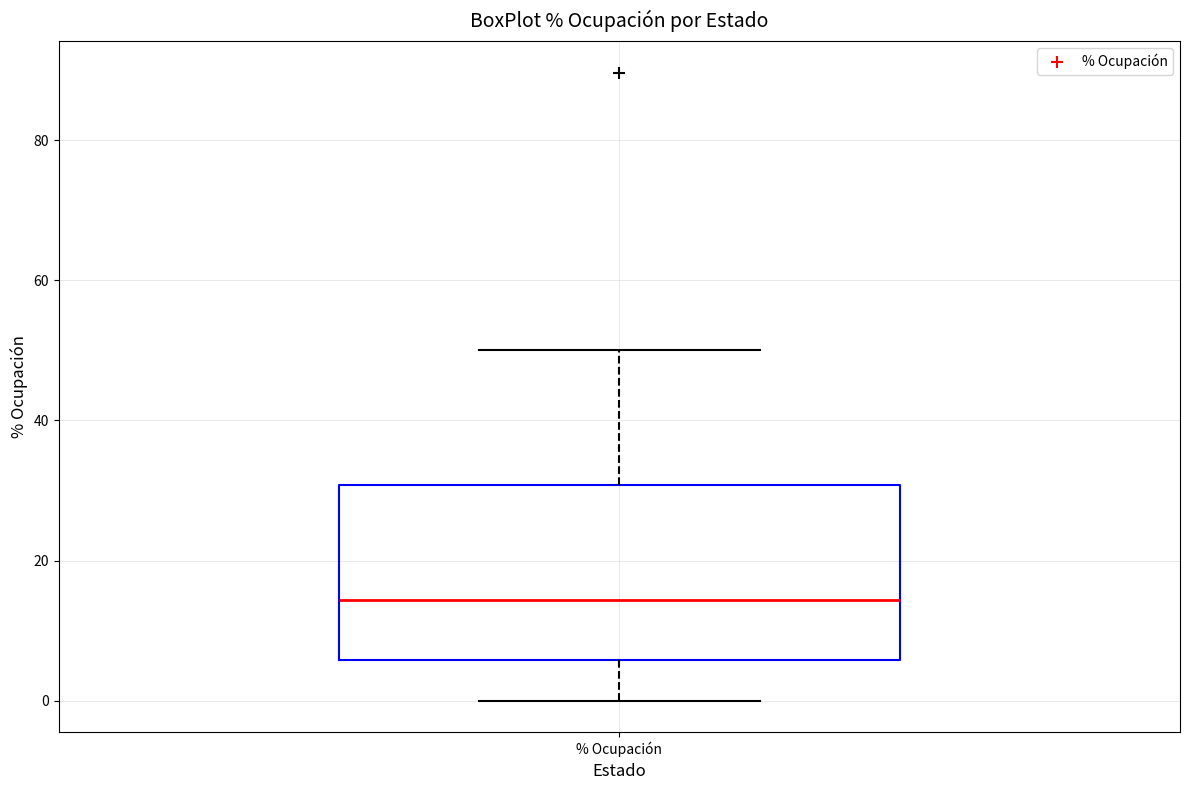

Read this box plot against the y-axis: the position of the median line, the range covered by the box, and the ends of both whiskers. The values are not printed on the chart, so give them approximately, as read against the axis.

median 14, box 6 to 30, whiskers 0 to 50